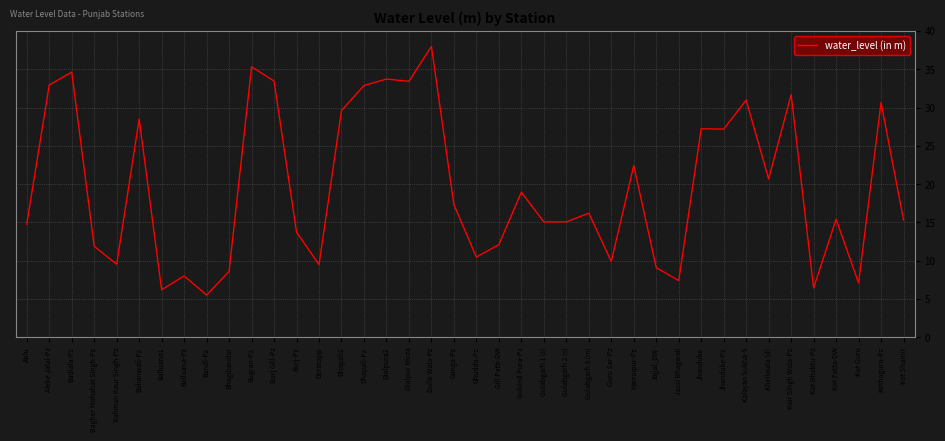

What is the ratio of the value at Harraipur-Pz to the value at Dhapali-Pz?

0.7